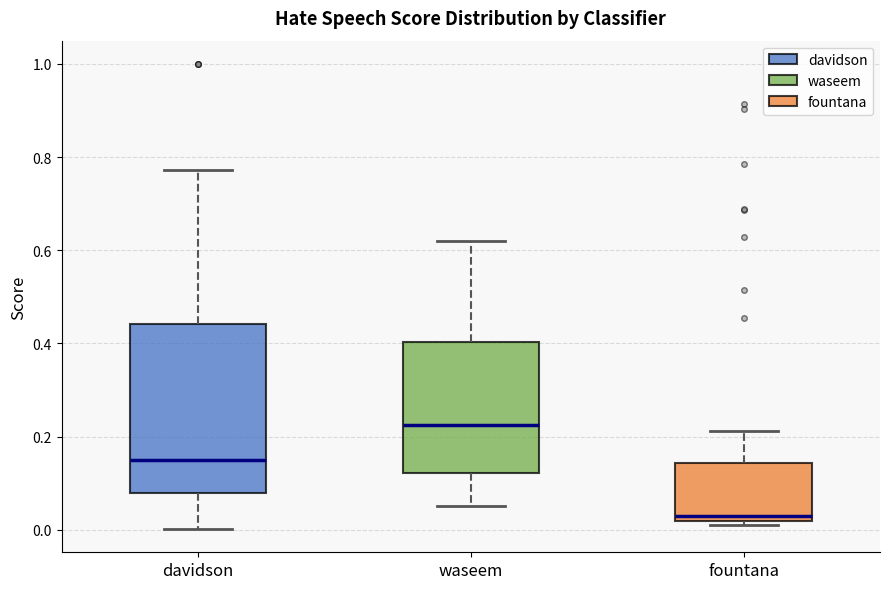

Which box has the highest median line?

waseem